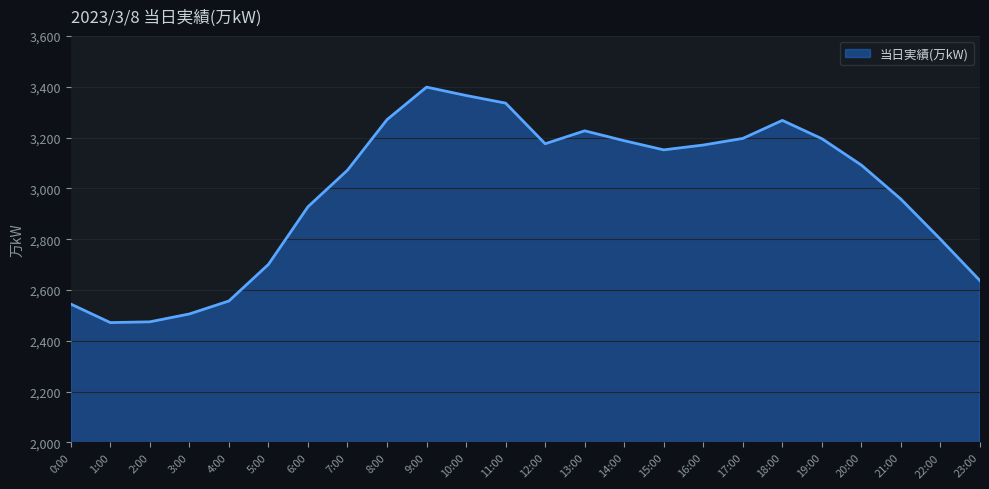

How many lines are shown in the chart?

1